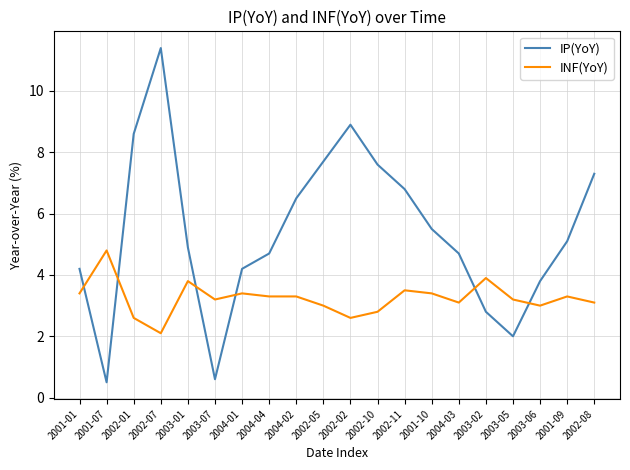

Which label corresponds to the largest value in the chart?

2002-07